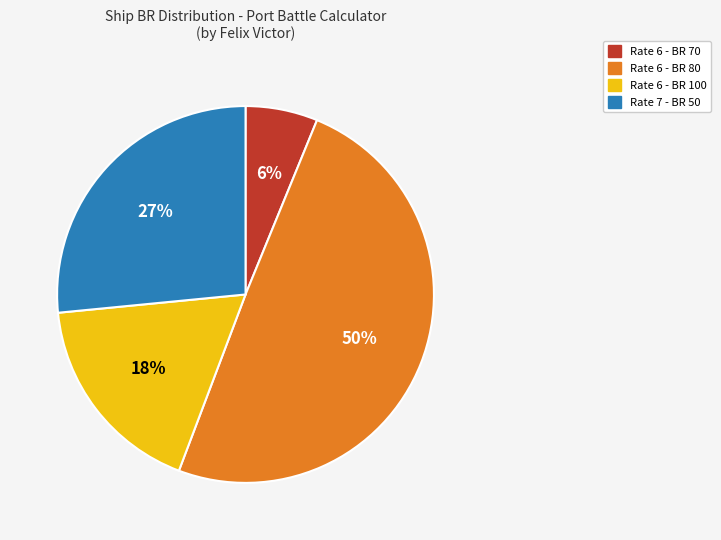

Which slice is the smallest?

Rate 6 - BR 70